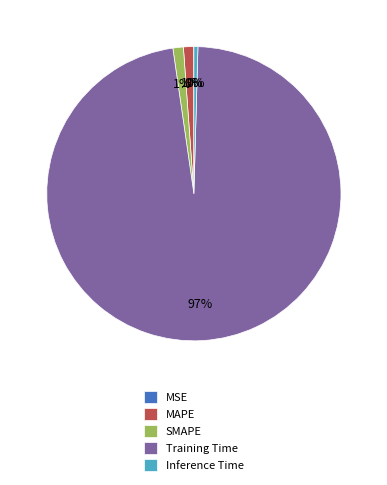

Do SMAPE and Training Time together represent more than half of the pie?

Yes